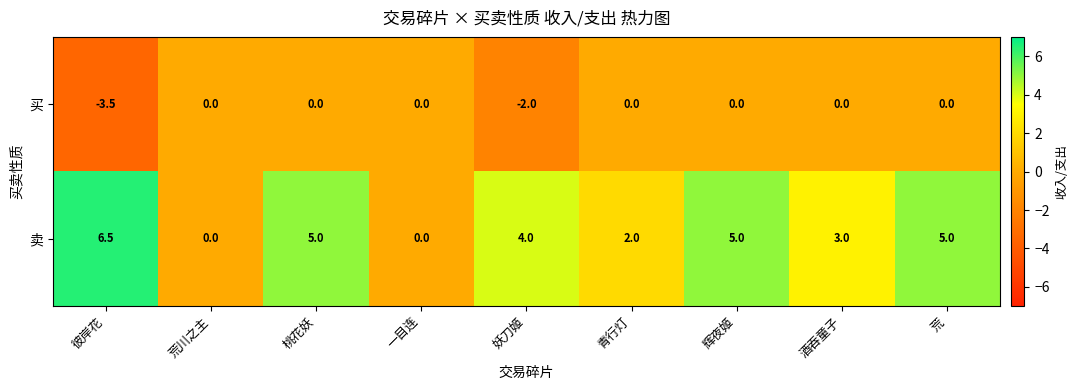

What is the difference between the 买 values at 妖刀姬 and 桃花妖?

2.0